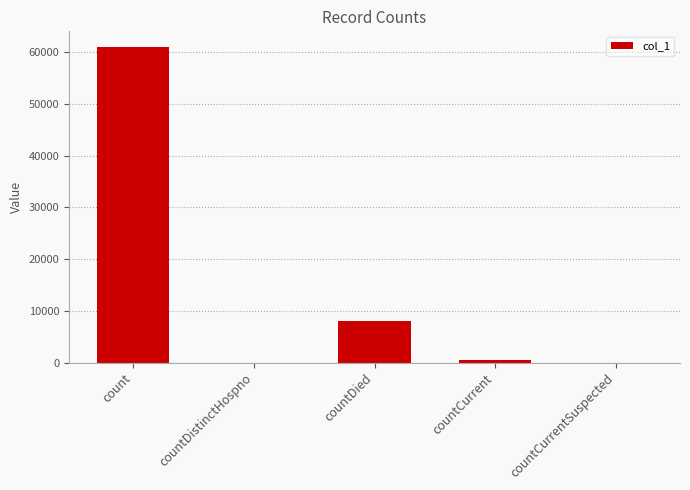

What is the sum of all values?

69446